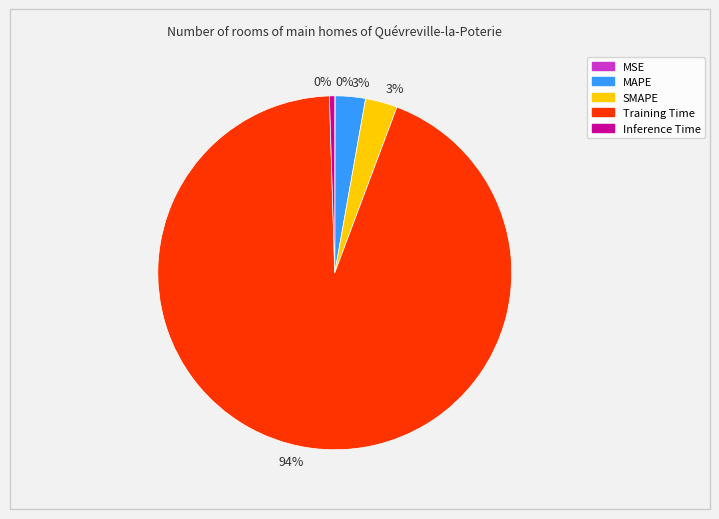

Is there a majority slice in this chart?

Yes